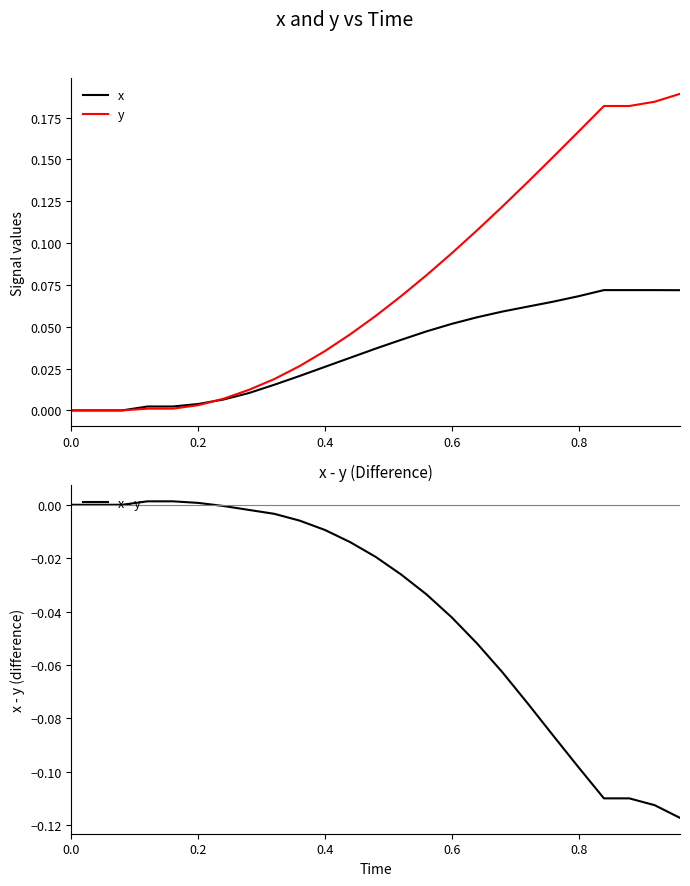

What is the sum of all x - y values?

-1.0